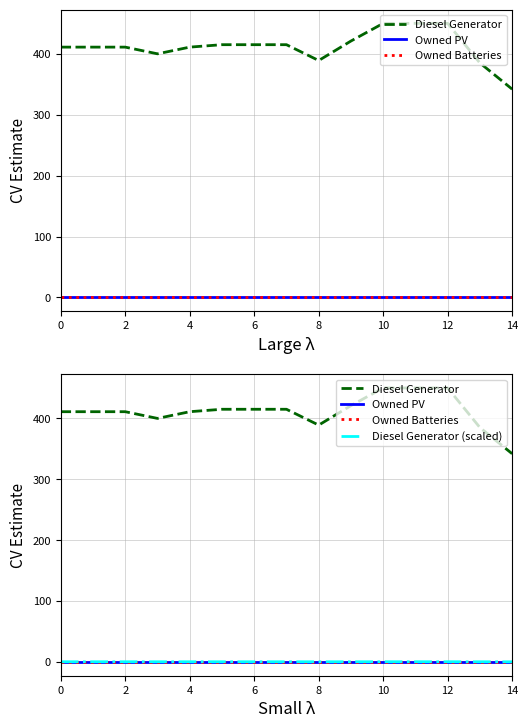

What is the label of the 7th point from the left?

6